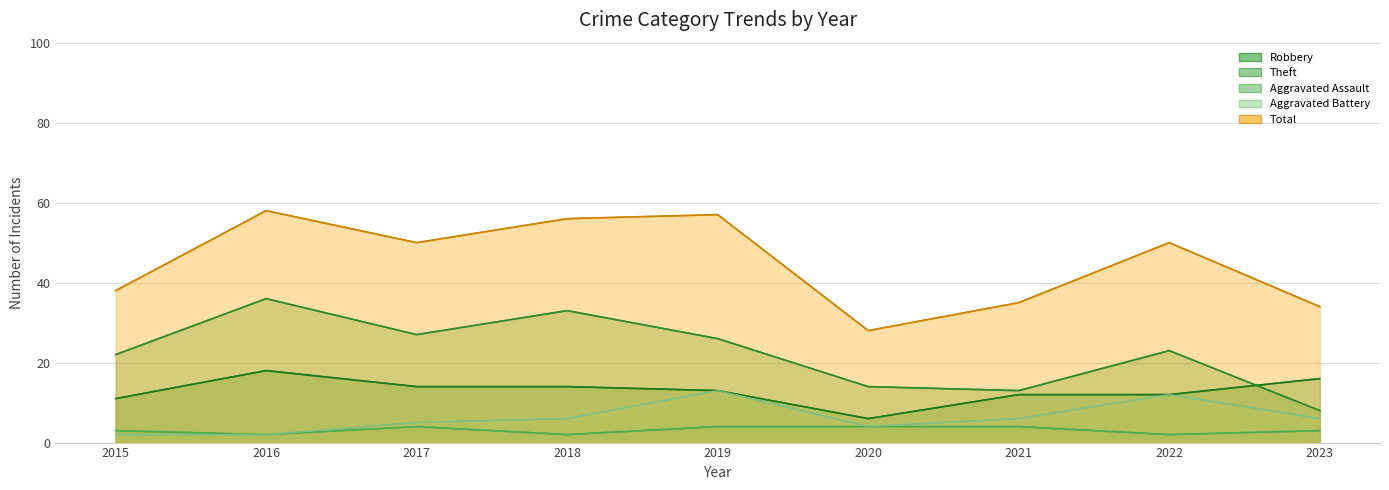

How many series are shown in this chart?

5